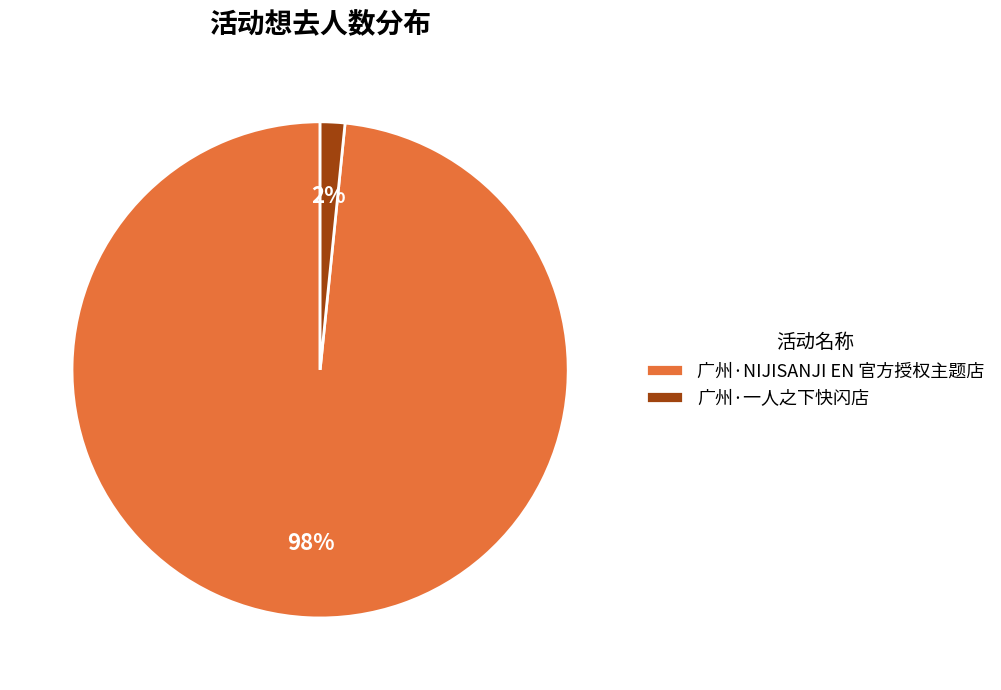

What is the largest slice in the pie chart?

广州·NIJISANJI EN 官方授权主题店